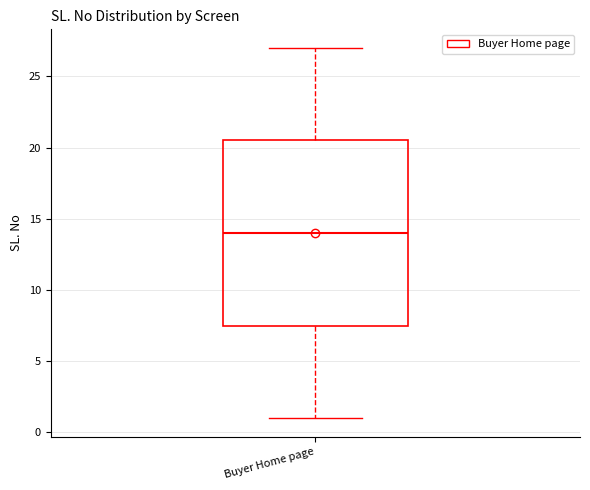

Transcribe this box plot: give where the median line is, the range the box spans, and where the two whiskers end, as read against the y-axis. The values are not printed on the chart, so give them approximately, as read against the axis.

median 14.0, box 7.5 to 20.5, whiskers 1.0 to 27.0